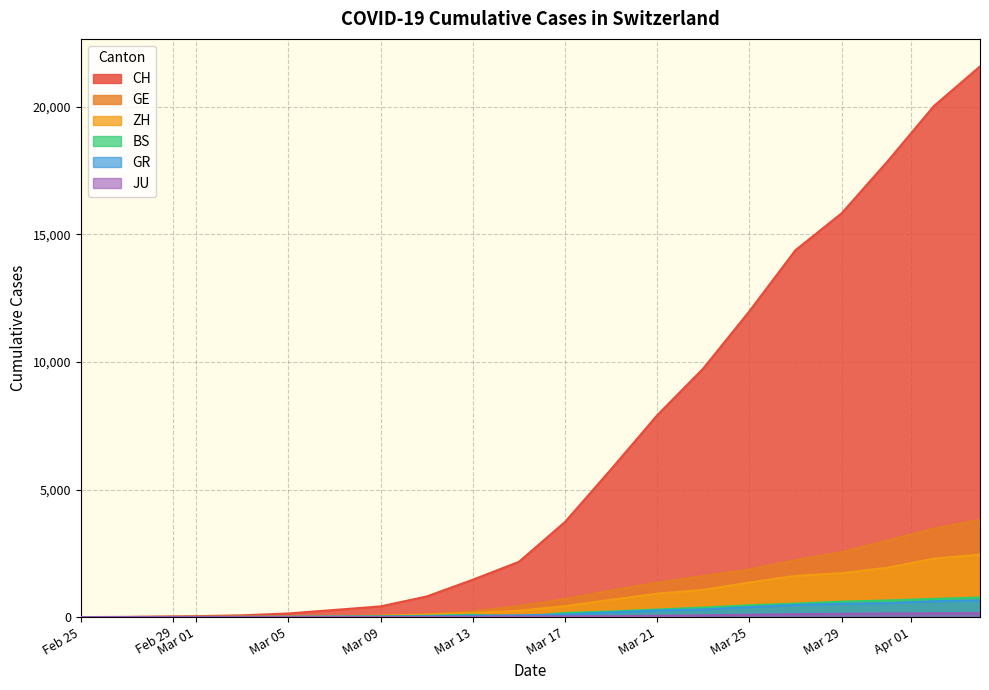

What is the total value across all series at Mar 29?

21348